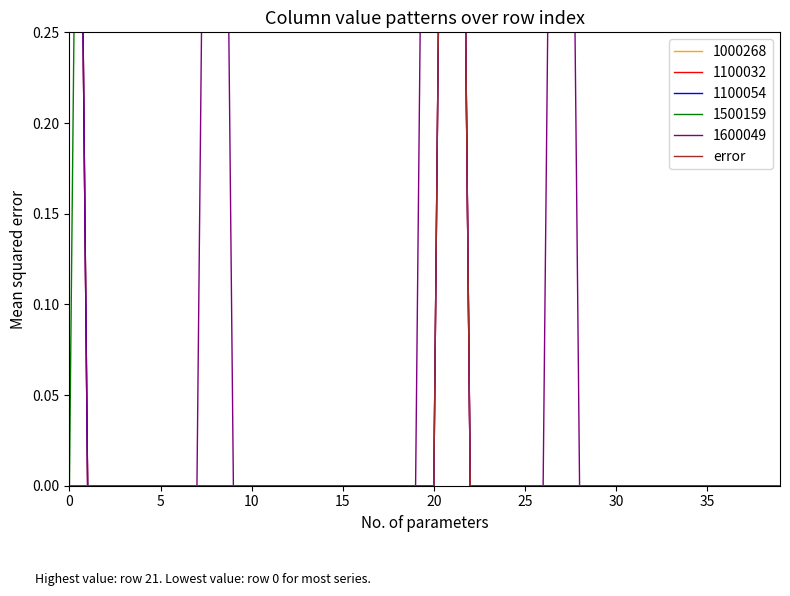

How many values are between 0 and 1?

40